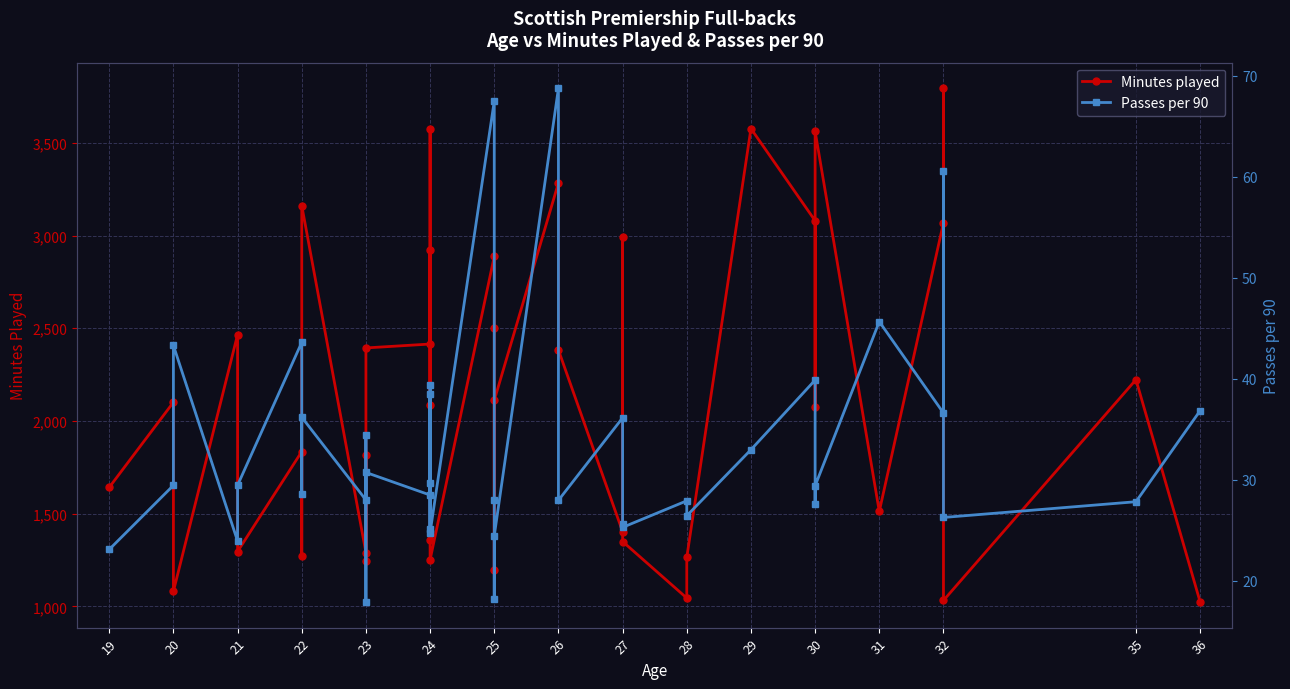

How many values in the Minutes played series are below 2084?

19